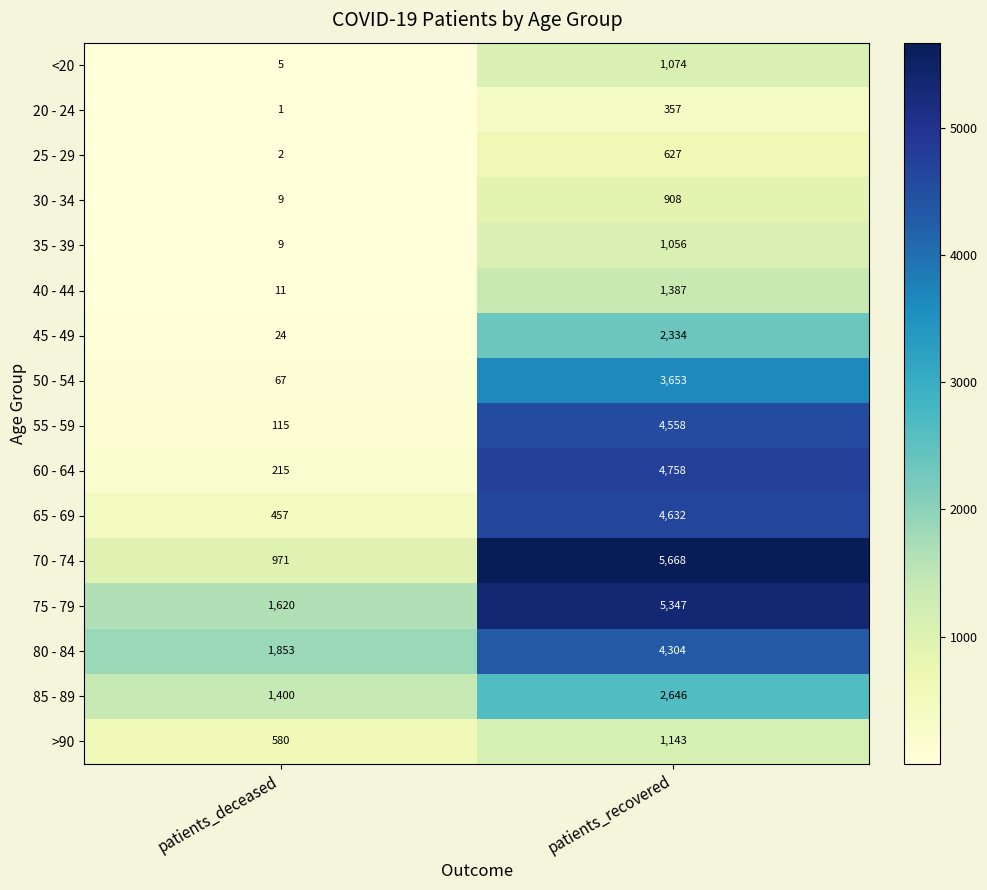

What is the difference between the maximum and minimum values in the 60 - 64 series?

4543